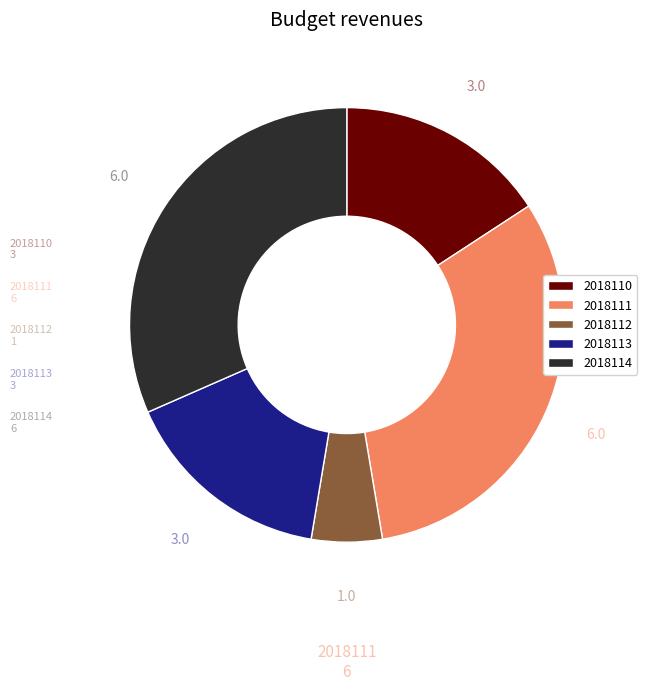

Do 2018113 and 2018111 together represent more than half of the pie?

No